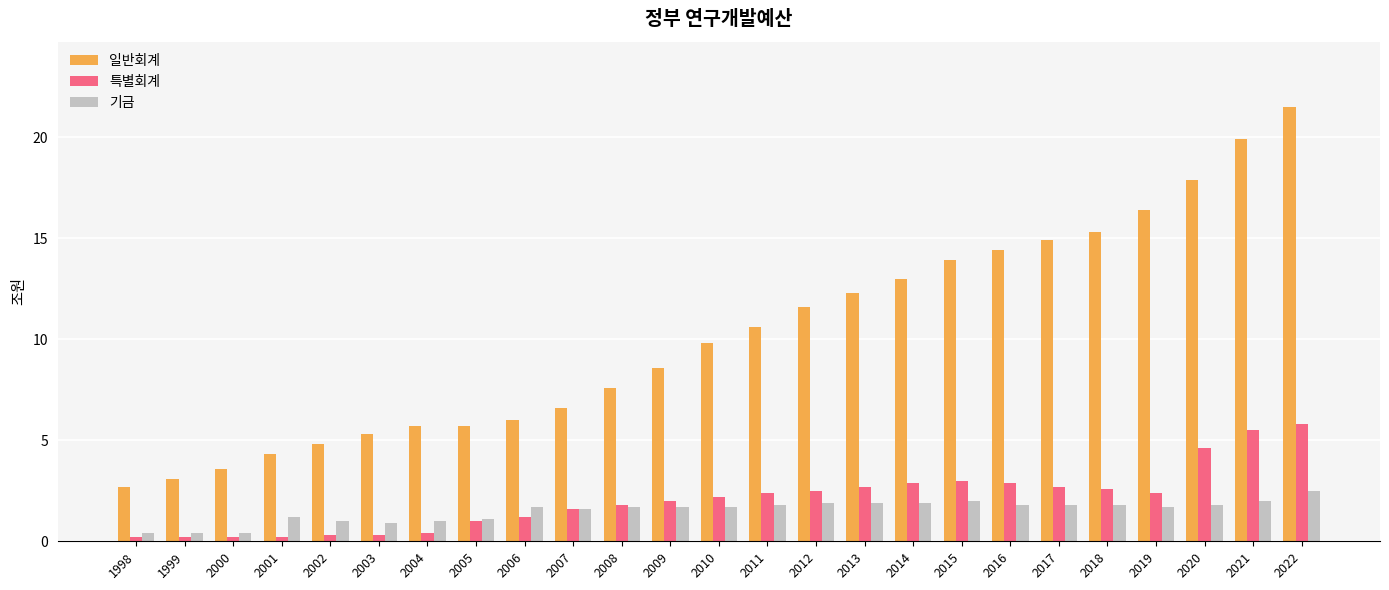

How many groups of bars are there?

25